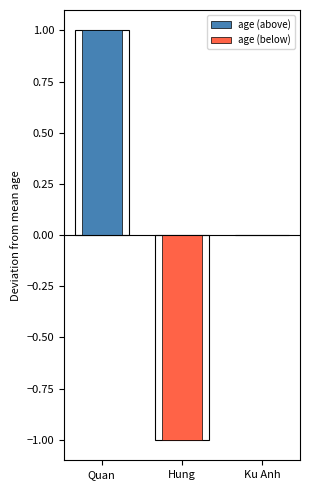

Reading left to right, transcribe all the data shown in this chart.

age (above): 1	0	0
age (below): 0	-1	0